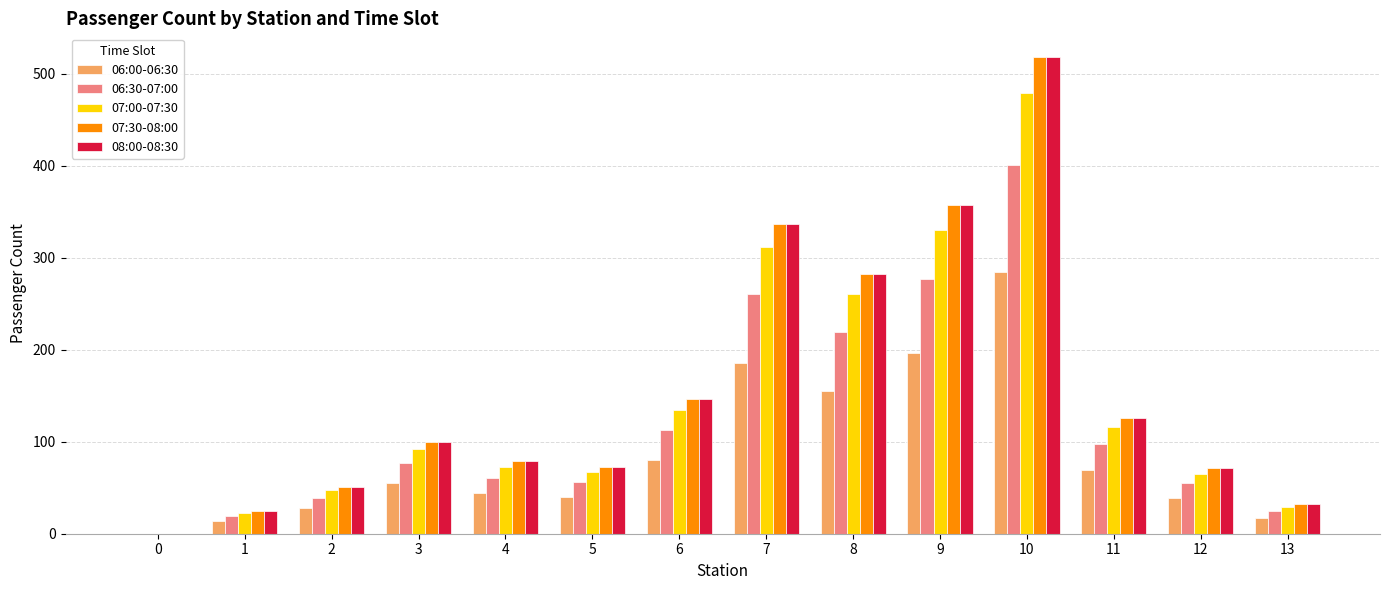

What is the total value across all series at 5?

307